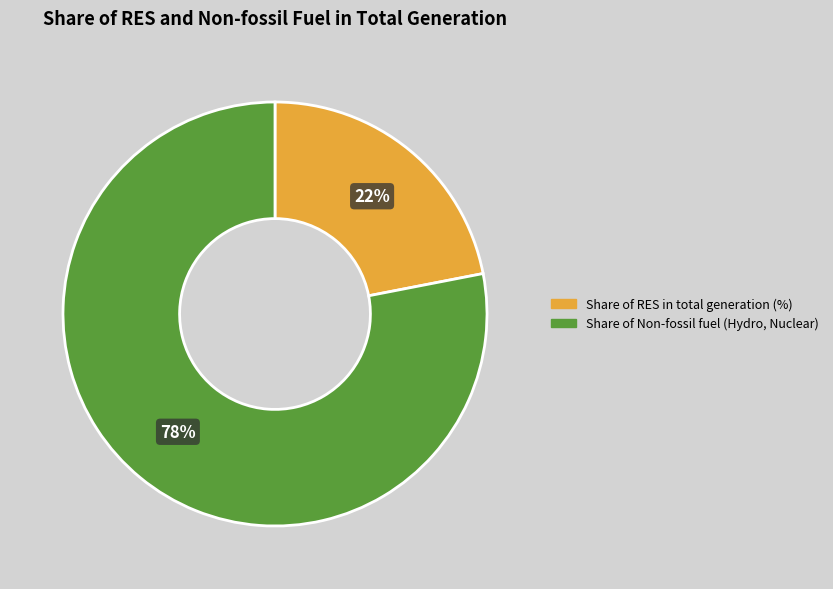

To the nearest percent, what portion does Share of Non-fossil fuel (Hydro, Nuclear) represent?

78%